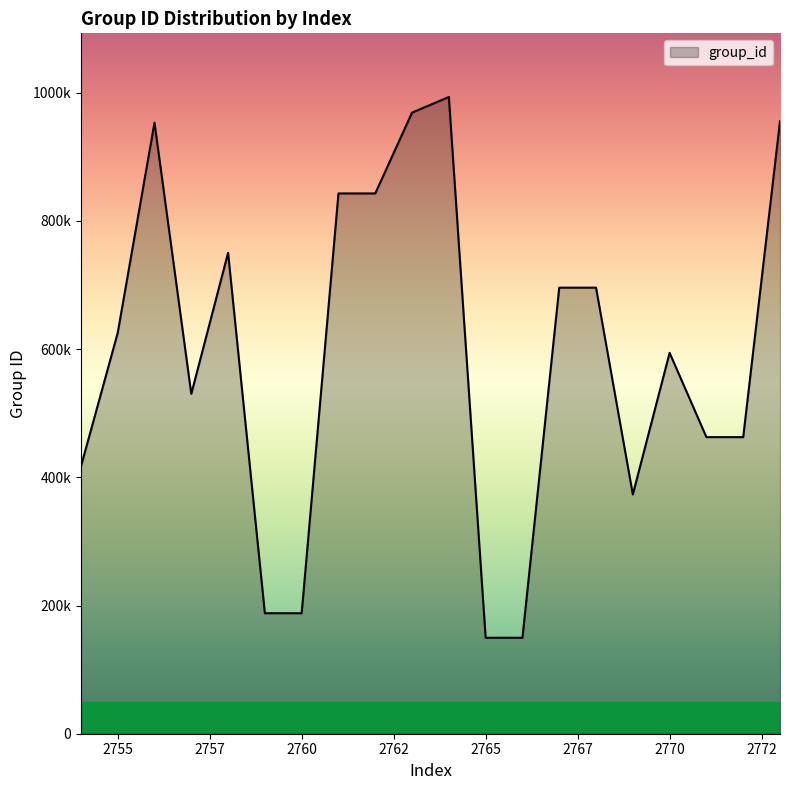

What is the value of the 18th point from the left?

462731